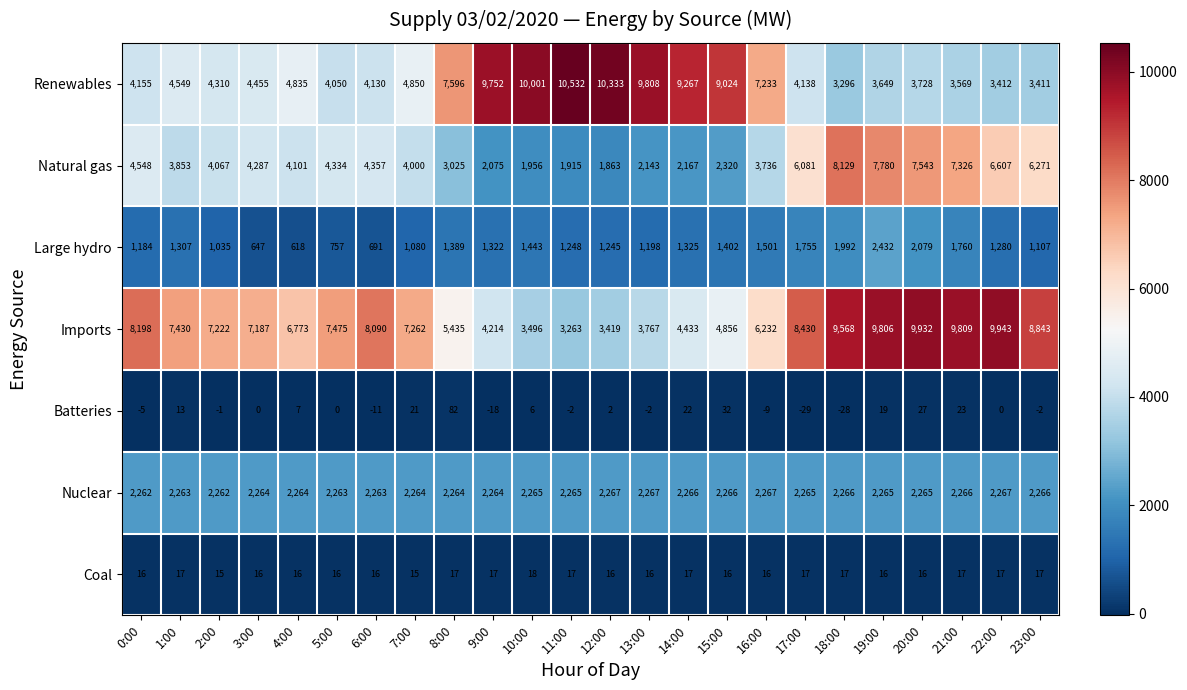

Rank the categories by Large hydro value from lowest to highest.

4:00, 3:00, 6:00, 5:00, 2:00, 7:00, 23:00, 0:00, 13:00, 12:00, 11:00, 22:00, 1:00, 9:00, 14:00, 8:00, 15:00, 10:00, 16:00, 17:00, 21:00, 18:00, 20:00, 19:00